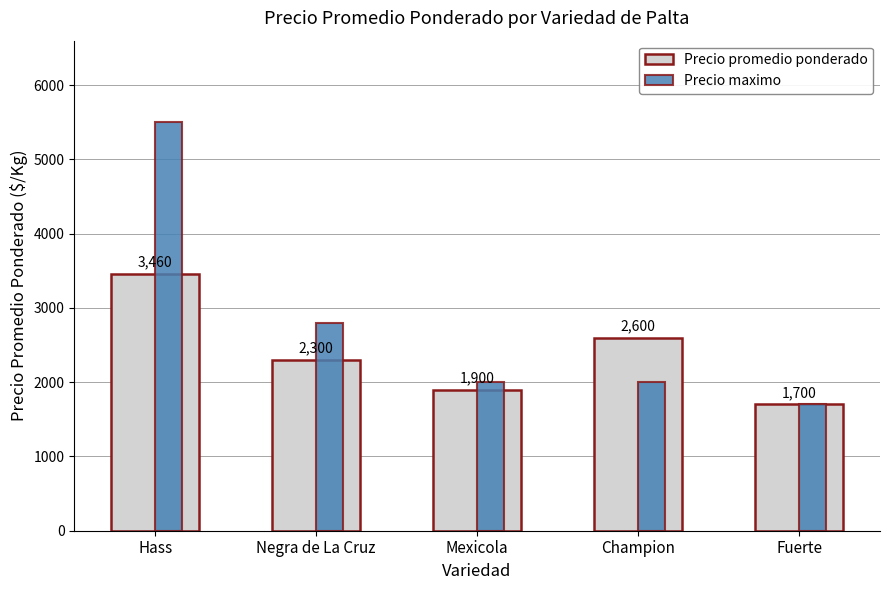

The value of Precio maximo at Negra de La Cruz is 3686. True or false?

False